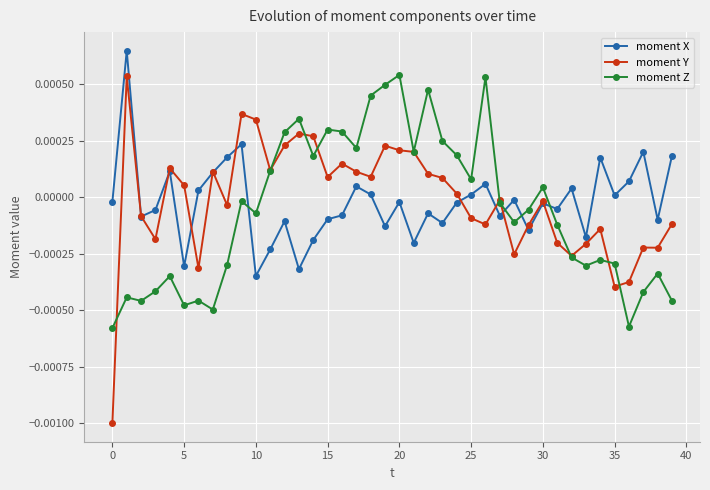

Which series has the widest spread of values?

moment Y